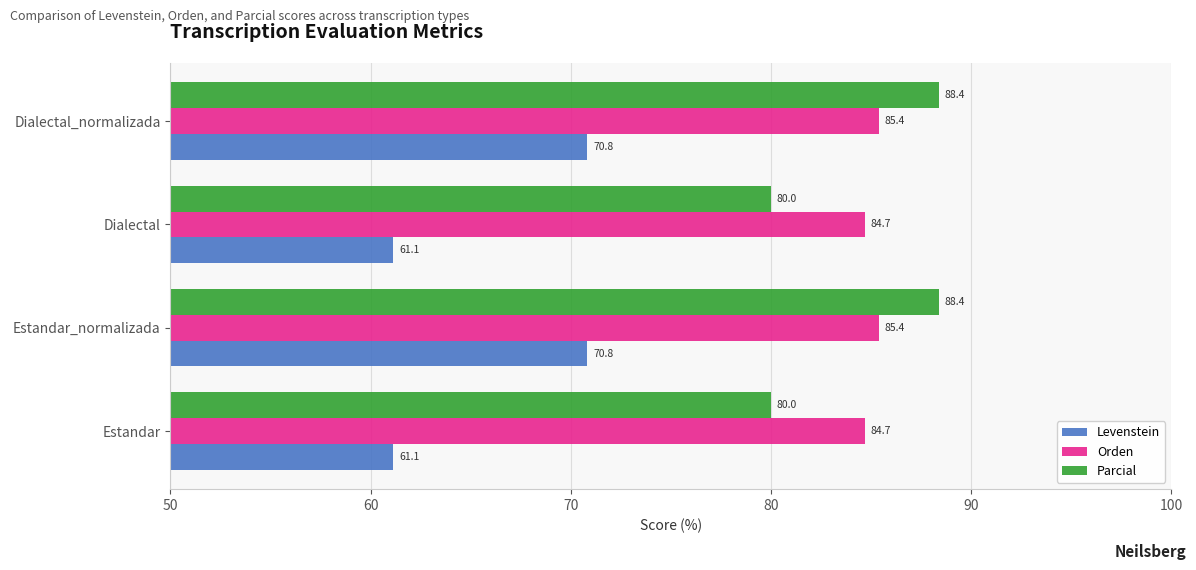

True or false: Orden has a value of 149.1 at Dialectal.

False